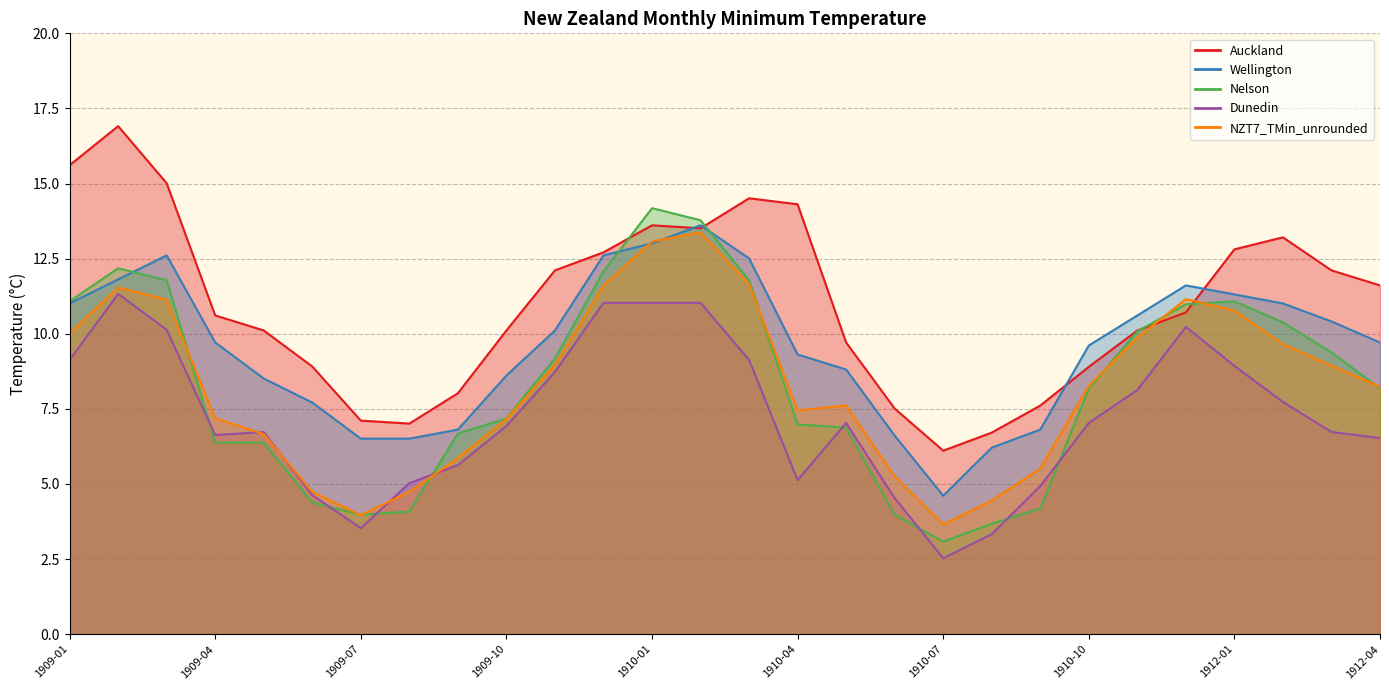

Is it true that Wellington equals 5.3 at 1910-11?

False